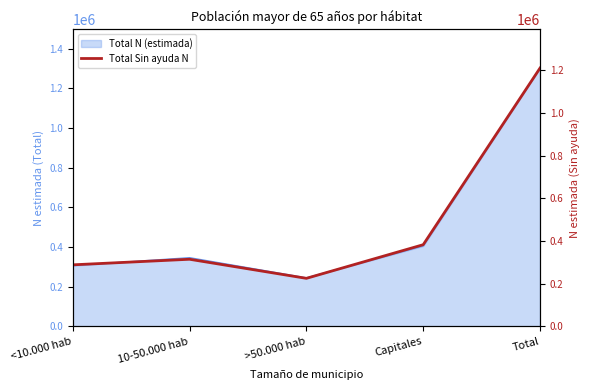

Which has a higher value, >50.000 hab or <10.000 hab?

<10.000 hab